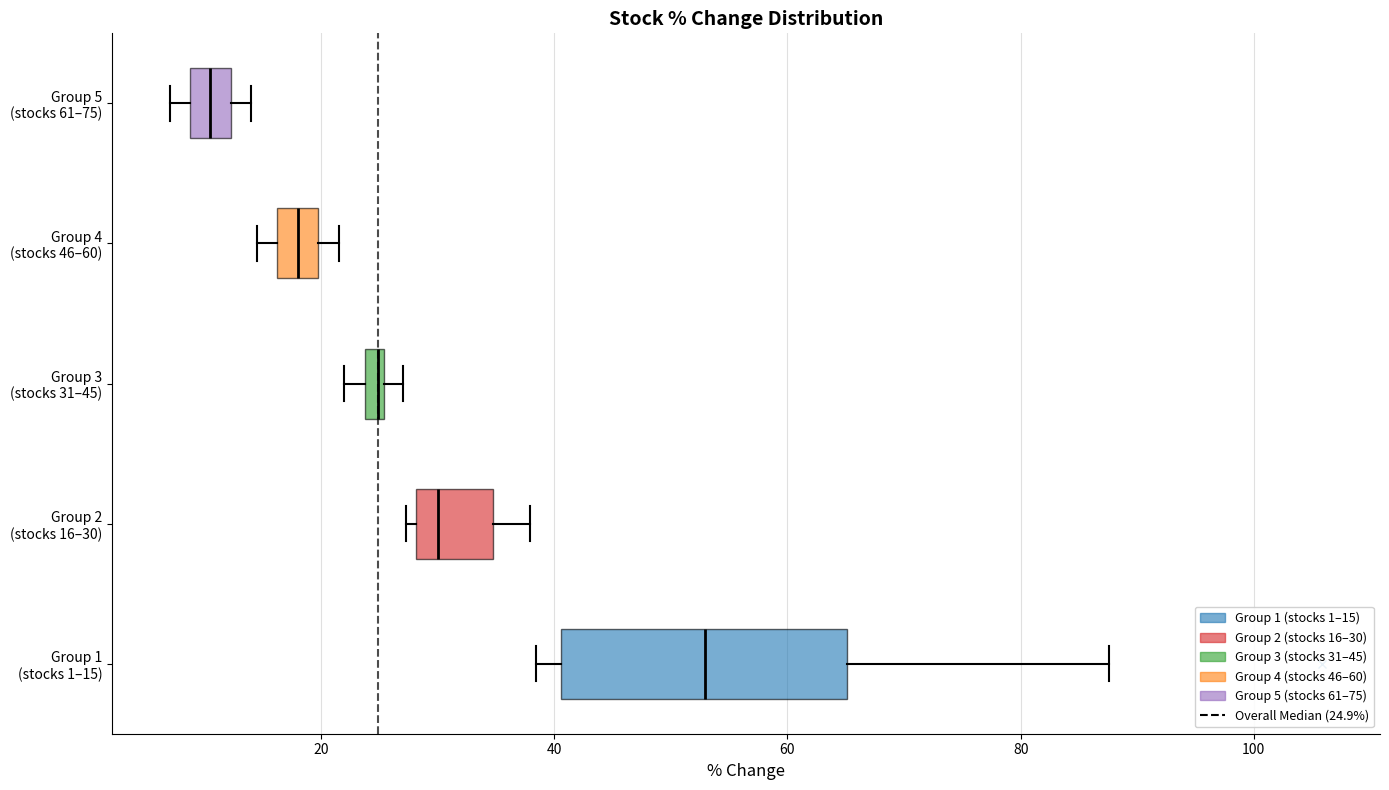

Comparing the boxes themselves (not the whiskers), which one is the widest?

Group 1 (stocks 1–15)